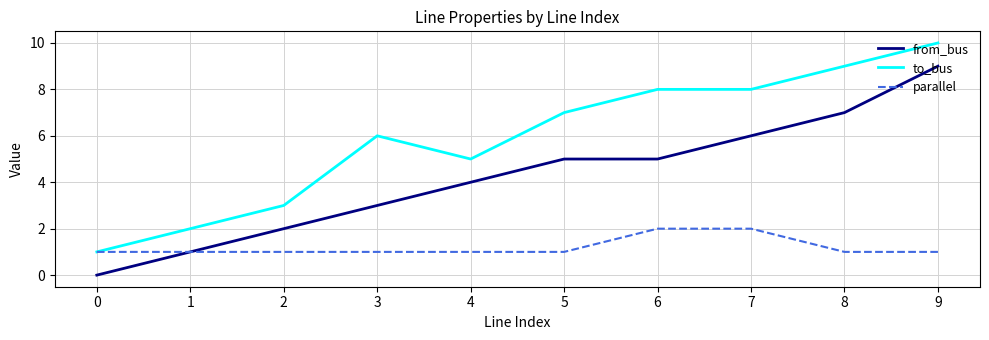

Is it true that parallel equals 1 at 5?

True